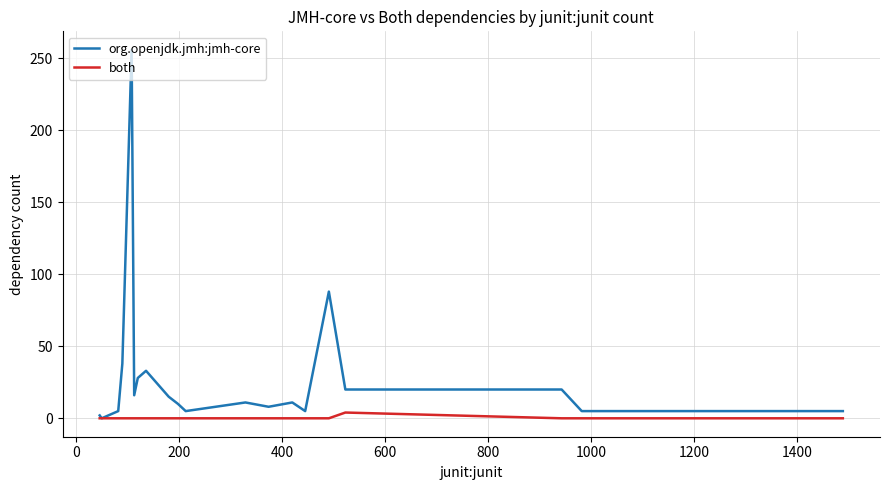

Which series has the widest spread of values?

org.openjdk.jmh:jmh-core